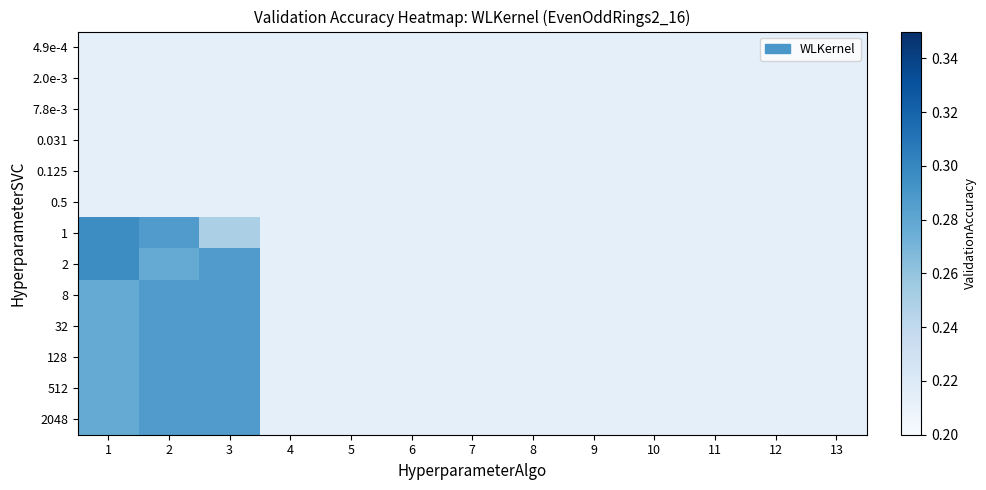

Reading left to right, extract all data points from this chart.

4.9e-4: 1=0.2	2=0.2	3=0.2	4=0.2	5=0.2	6=0.2	7=0.2	8=0.2	9=0.2	10=0.2	11=0.2	12=0.2	13=0.2
2.0e-3: 1=0.2	2=0.2	3=0.2	4=0.2	5=0.2	6=0.2	7=0.2	8=0.2	9=0.2	10=0.2	11=0.2	12=0.2	13=0.2
7.8e-3: 1=0.2	2=0.2	3=0.2	4=0.2	5=0.2	6=0.2	7=0.2	8=0.2	9=0.2	10=0.2	11=0.2	12=0.2	13=0.2
0.031: 1=0.2	2=0.2	3=0.2	4=0.2	5=0.2	6=0.2	7=0.2	8=0.2	9=0.2	10=0.2	11=0.2	12=0.2	13=0.2
0.125: 1=0.2	2=0.2	3=0.2	4=0.2	5=0.2	6=0.2	7=0.2	8=0.2	9=0.2	10=0.2	11=0.2	12=0.2	13=0.2
0.5: 1=0.2	2=0.2	3=0.2	4=0.2	5=0.2	6=0.2	7=0.2	8=0.2	9=0.2	10=0.2	11=0.2	12=0.2	13=0.2
1: 1=0.3	2=0.3	3=0.2	4=0.2	5=0.2	6=0.2	7=0.2	8=0.2	9=0.2	10=0.2	11=0.2	12=0.2	13=0.2
2: 1=0.3	2=0.3	3=0.3	4=0.2	5=0.2	6=0.2	7=0.2	8=0.2	9=0.2	10=0.2	11=0.2	12=0.2	13=0.2
8: 1=0.3	2=0.3	3=0.3	4=0.2	5=0.2	6=0.2	7=0.2	8=0.2	9=0.2	10=0.2	11=0.2	12=0.2	13=0.2
32: 1=0.3	2=0.3	3=0.3	4=0.2	5=0.2	6=0.2	7=0.2	8=0.2	9=0.2	10=0.2	11=0.2	12=0.2	13=0.2
128: 1=0.3	2=0.3	3=0.3	4=0.2	5=0.2	6=0.2	7=0.2	8=0.2	9=0.2	10=0.2	11=0.2	12=0.2	13=0.2
512: 1=0.3	2=0.3	3=0.3	4=0.2	5=0.2	6=0.2	7=0.2	8=0.2	9=0.2	10=0.2	11=0.2	12=0.2	13=0.2
2048: 1=0.3	2=0.3	3=0.3	4=0.2	5=0.2	6=0.2	7=0.2	8=0.2	9=0.2	10=0.2	11=0.2	12=0.2	13=0.2